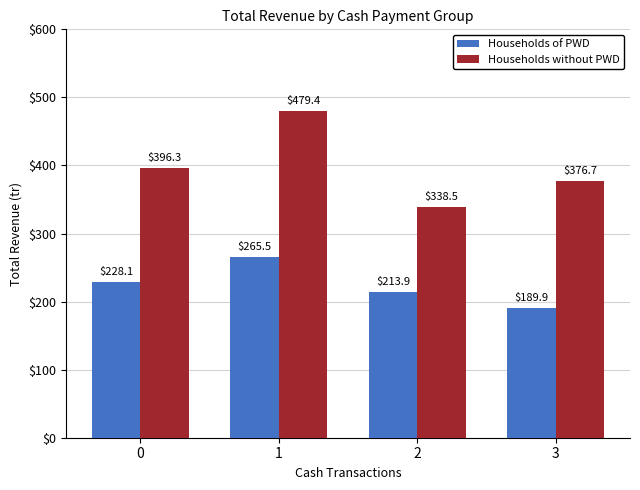

Which category has the lowest value in the Households without PWD series?

2